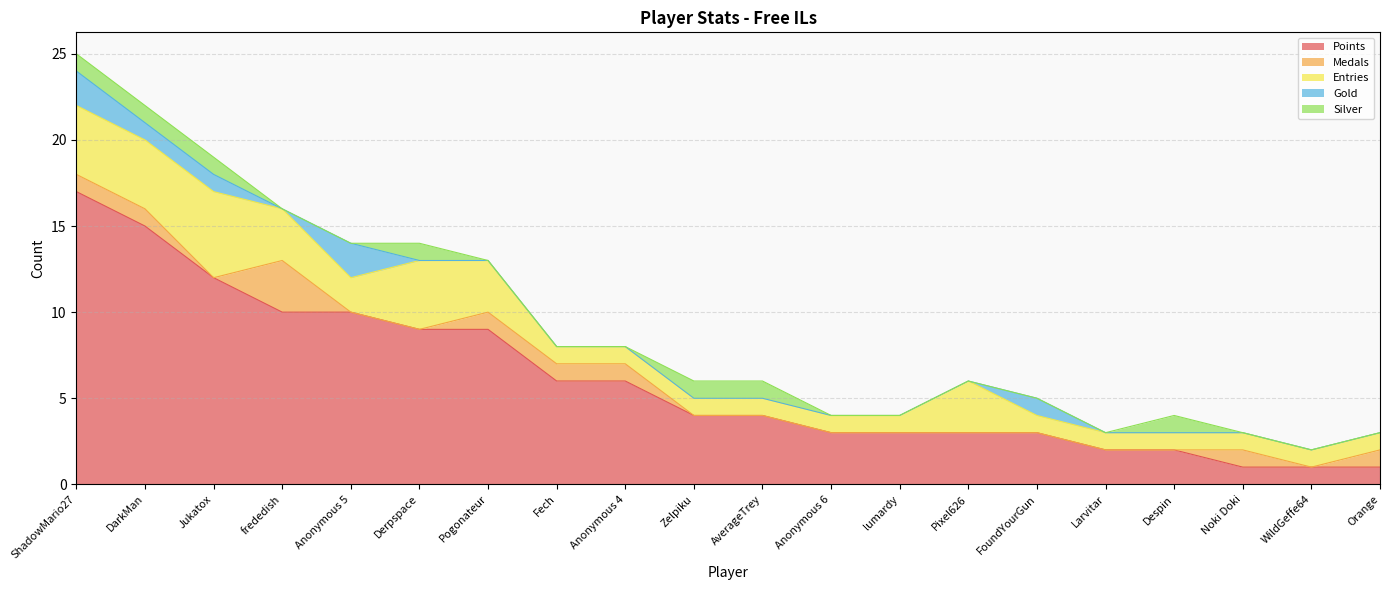

What is the value of the Entries point at the 3rd from the left?

5